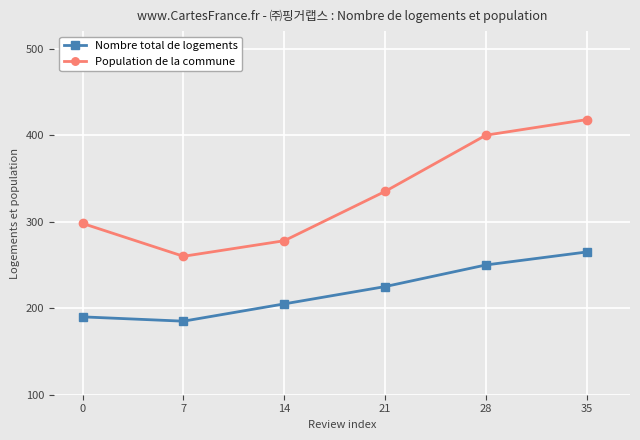

Rank the series by their average value, from highest to lowest.

Population de la commune, Nombre total de logements